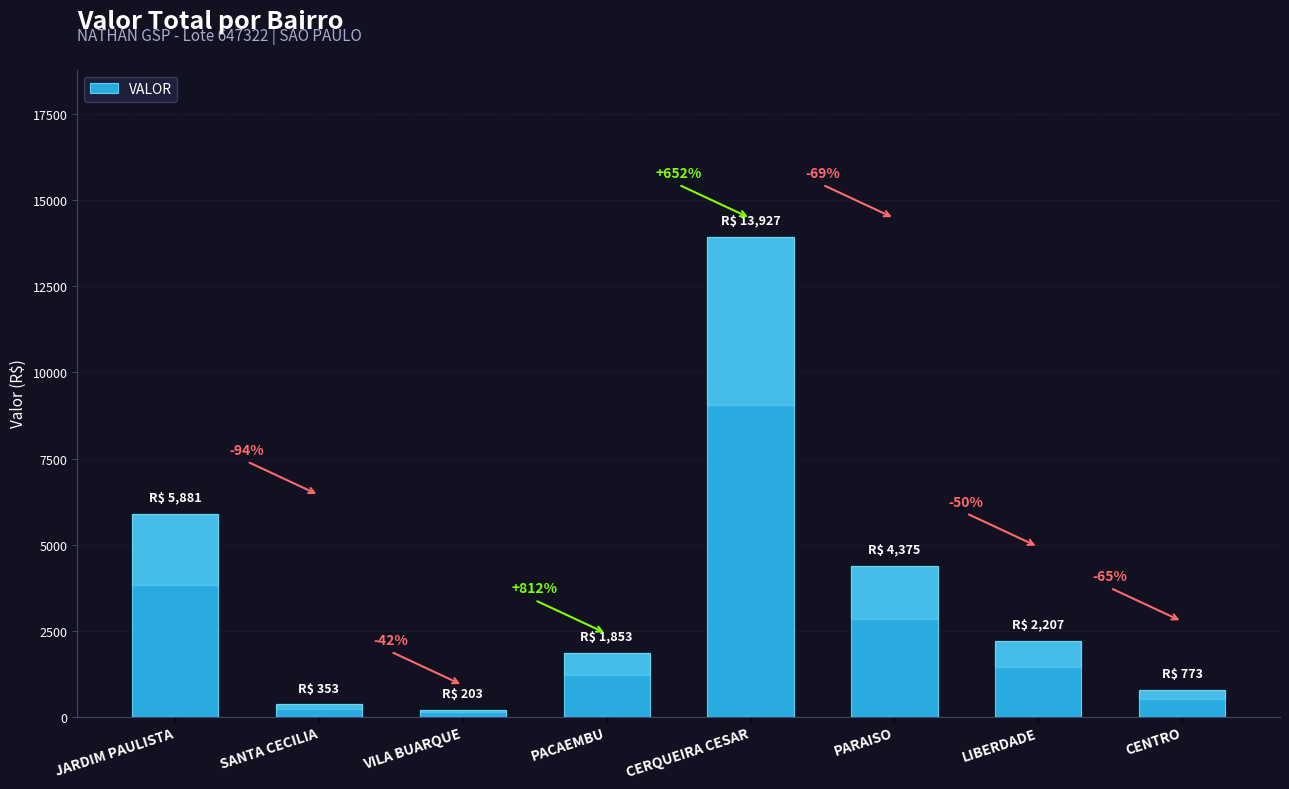

What is the average value?

3696.6